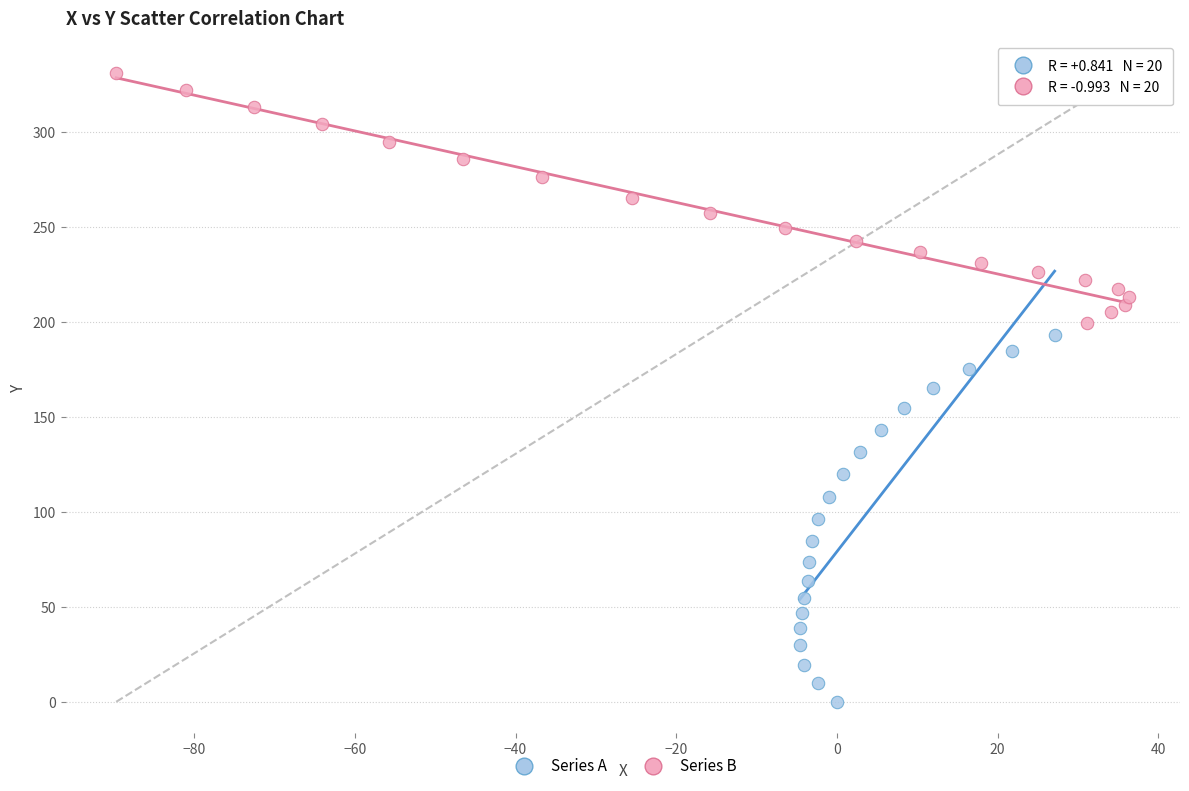

Which series has the widest spread of Y values?

Series A